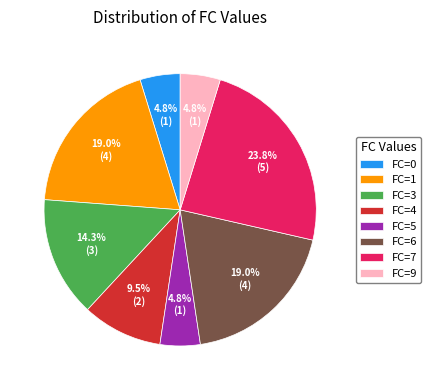

Which slice is the largest?

FC=7